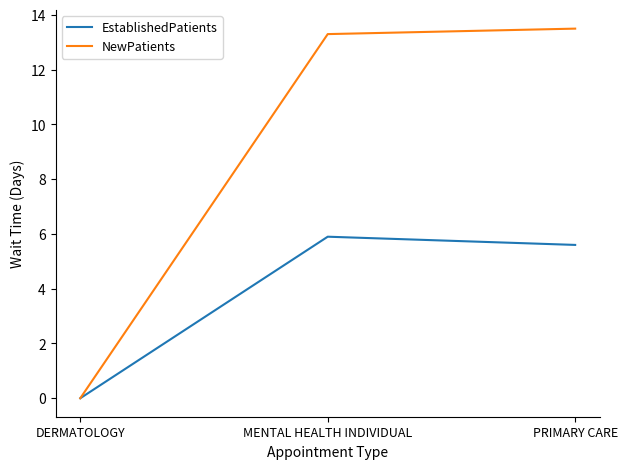

How many series are shown in this chart?

2